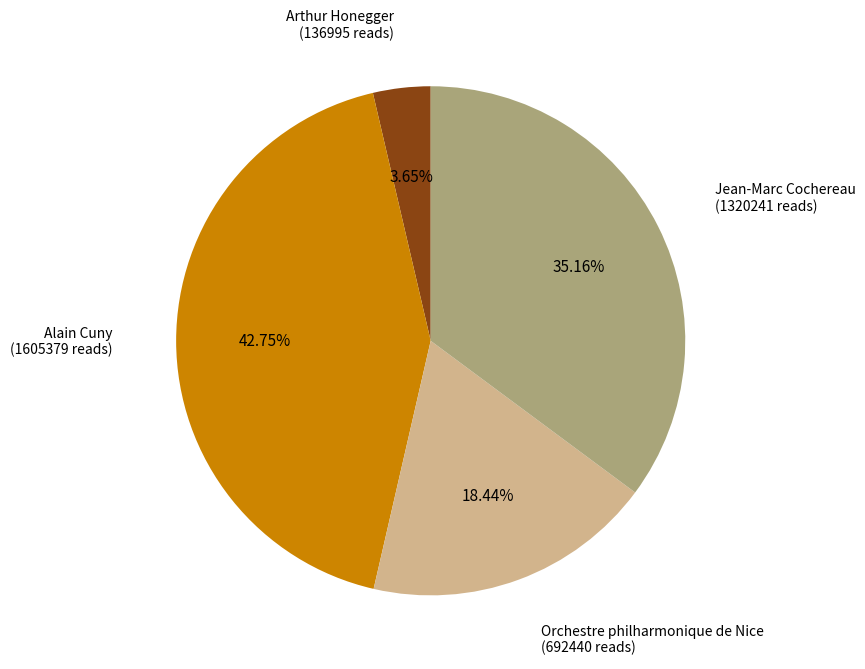

How many segments does this pie chart have?

4